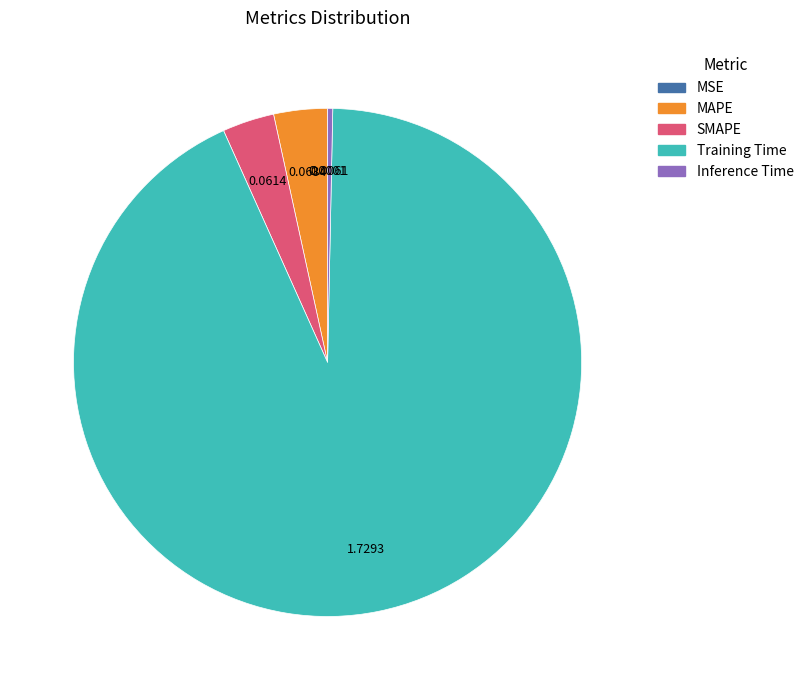

Which category accounts for the majority?

Training Time